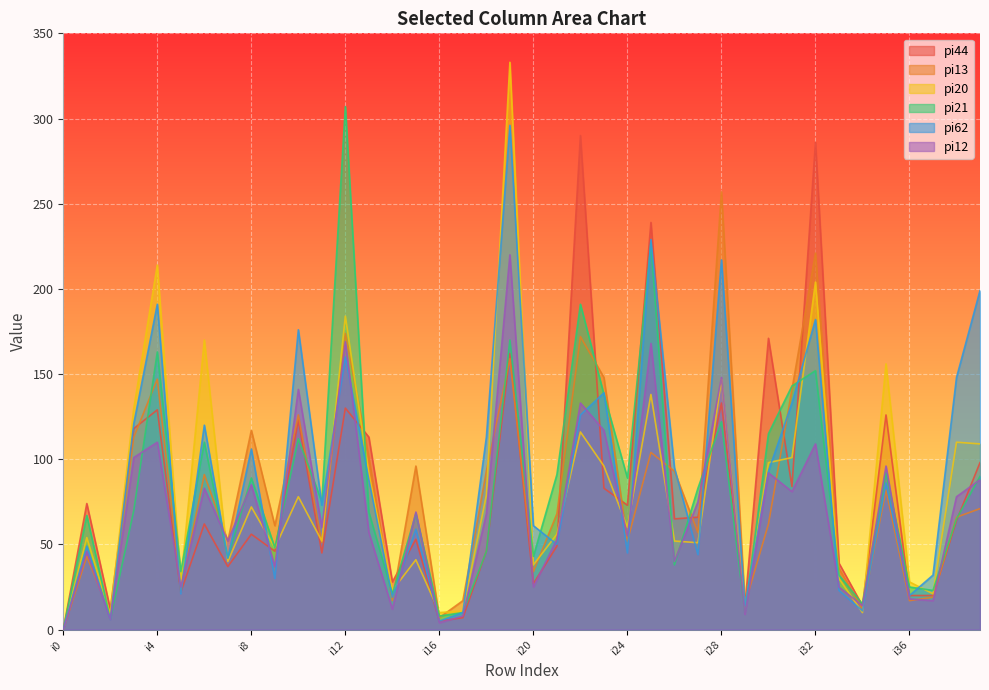

List the labels in order of pi21 value, smallest first.

i0, i2, i16, i17, i29, i34, i14, i37, i36, i33, i5, i26, i7, i20, i18, i9, i38, i1, i15, i13, i3, i11, i27, i8, i24, i39, i21, i35, i6, i10, i30, i28, i23, i31, i32, i4, i19, i22, i25, i12